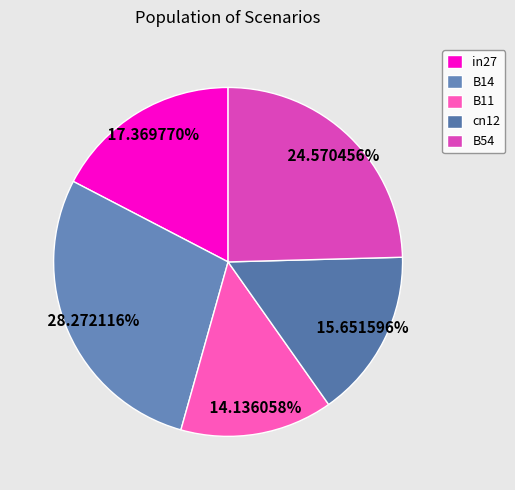

Is it true that in27 is 23% of the pie?

False